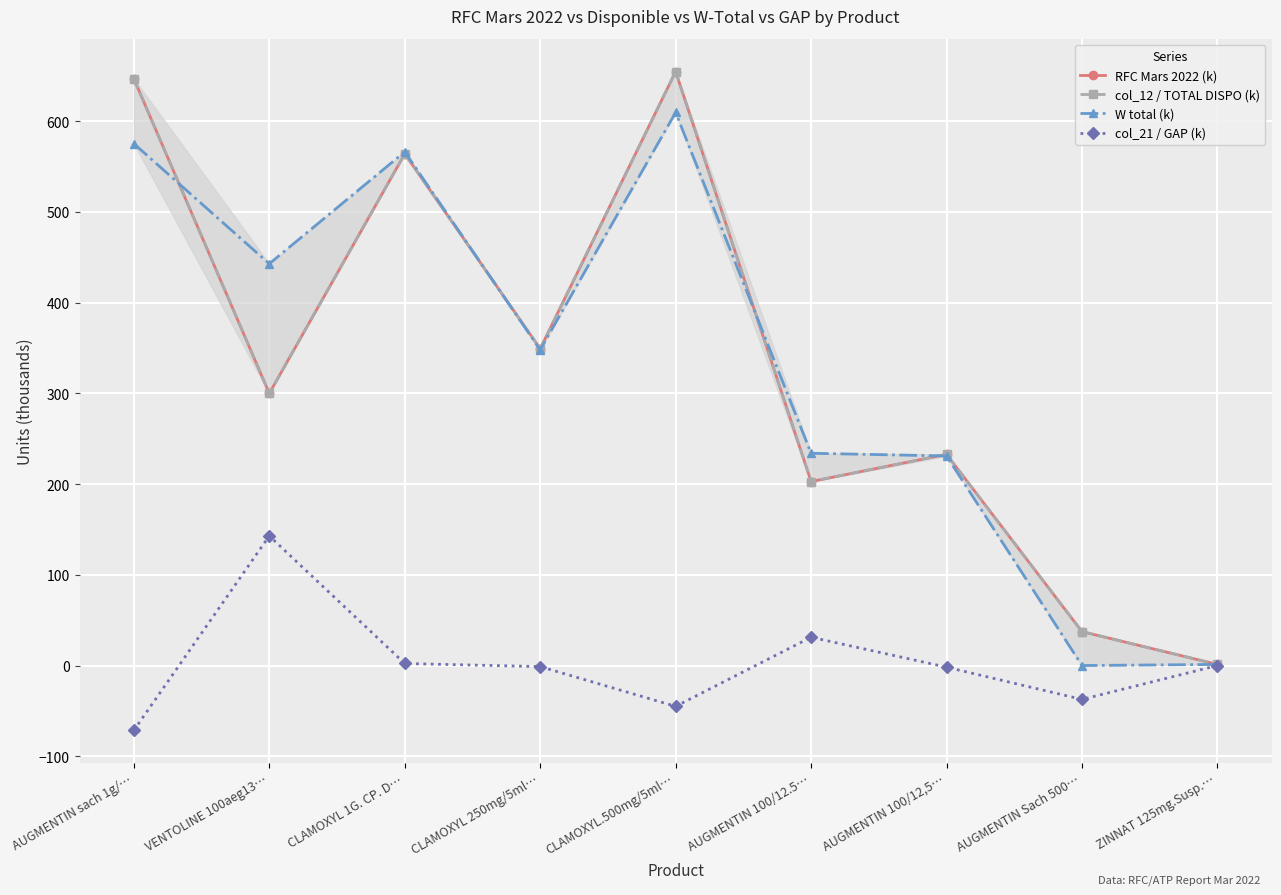

What are all the series names shown in the legend?

RFC Mars 2022 (k), col_12 / TOTAL DISPO (k), W total (k), col_21 / GAP (k)